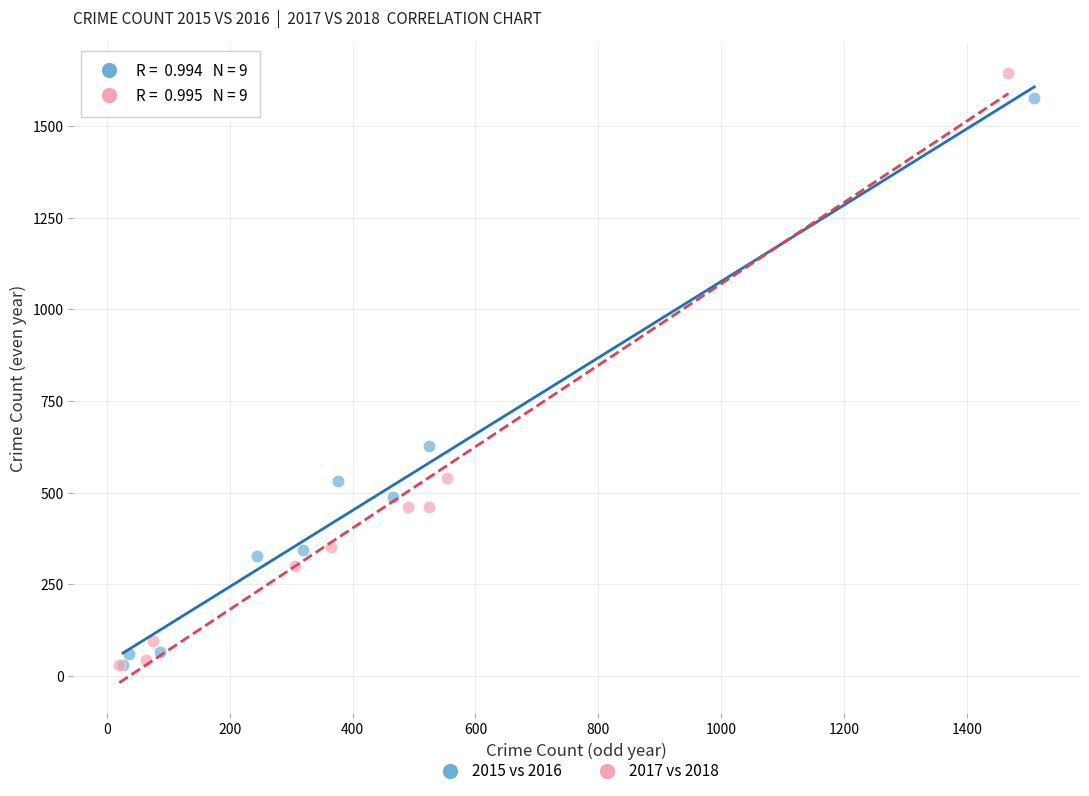

Which series has the largest Y range (max minus min)?

2017 vs 2018